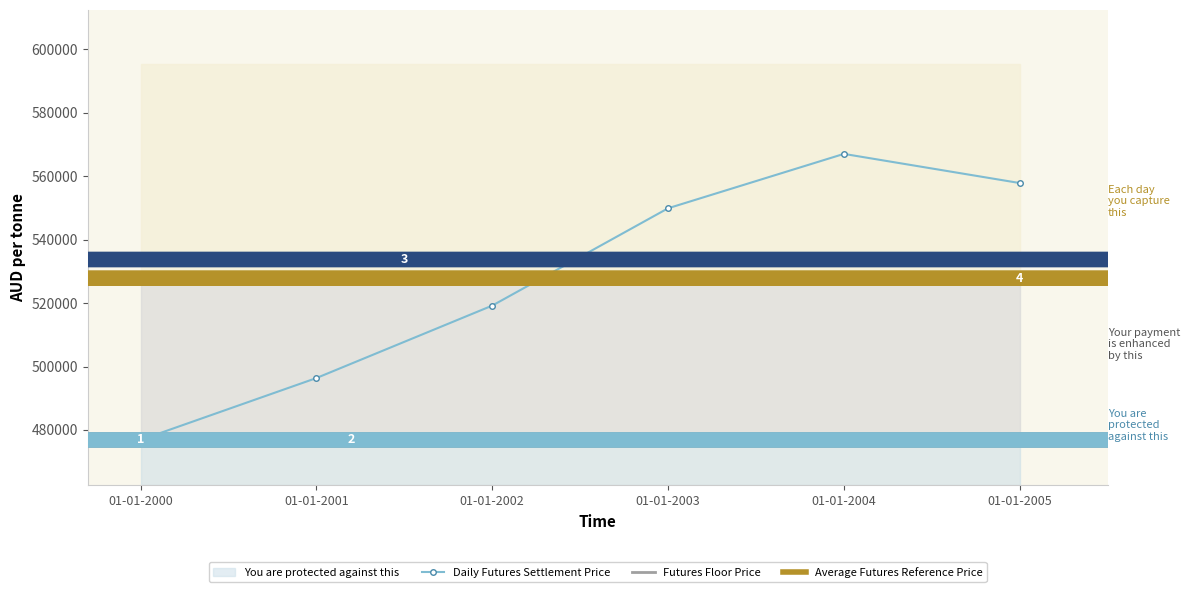

At which category does the chart reach its minimum across all series?

01-01-2000